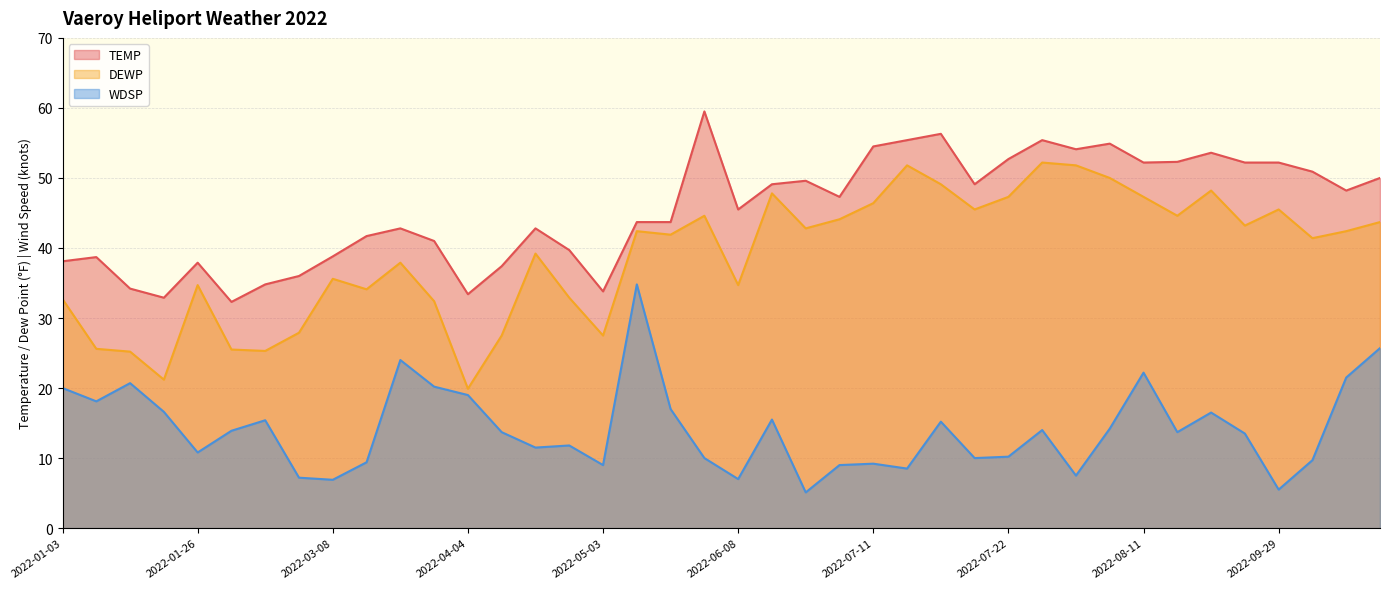

How many interior local peaks does the TEMP series have?

10